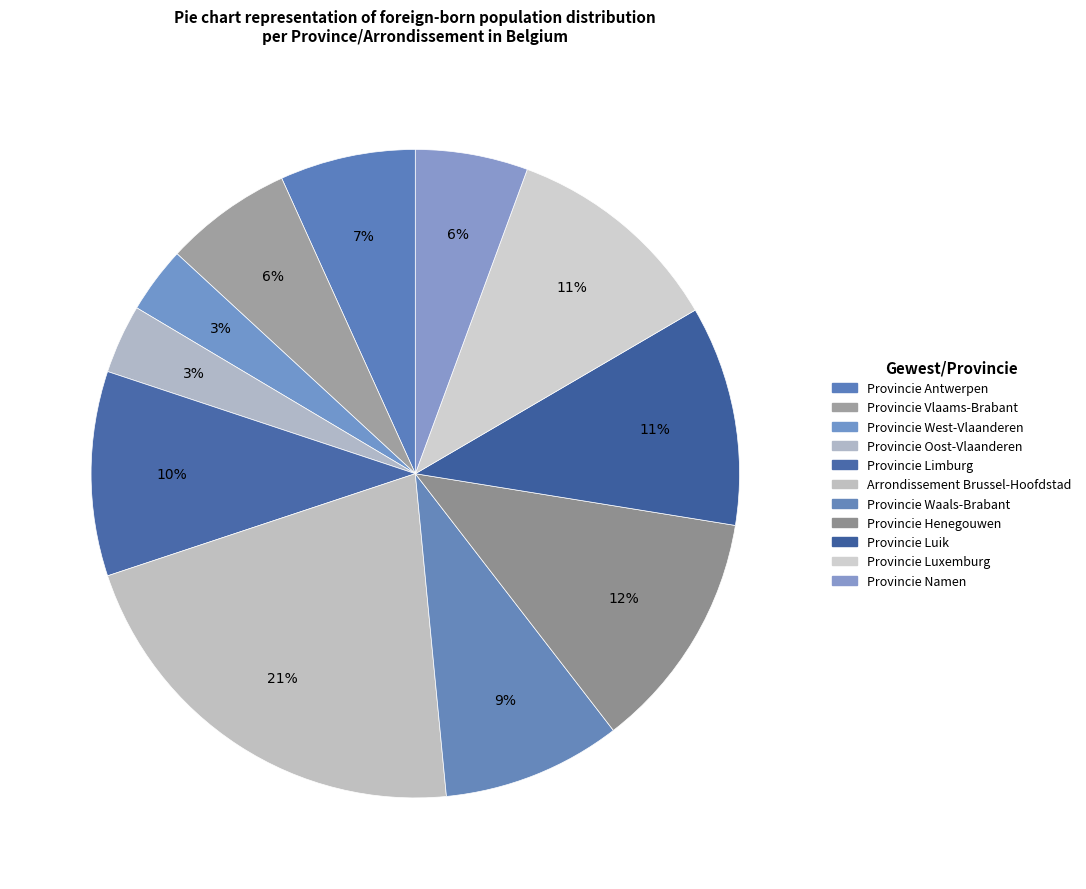

To the nearest percent, what is the difference between the Provincie Waals-Brabant and Provincie Henegouwen slice percentages?

3%